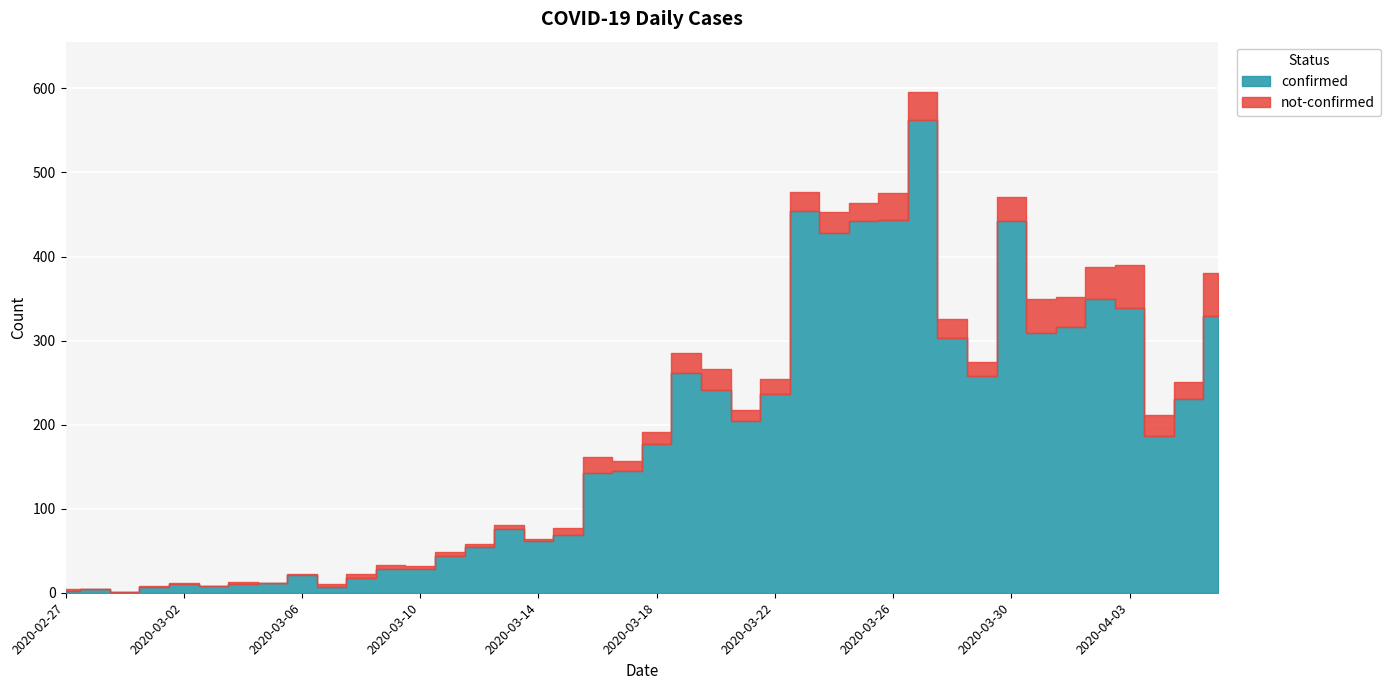

What value does the not-confirmed series have at 2020-03-06?

1